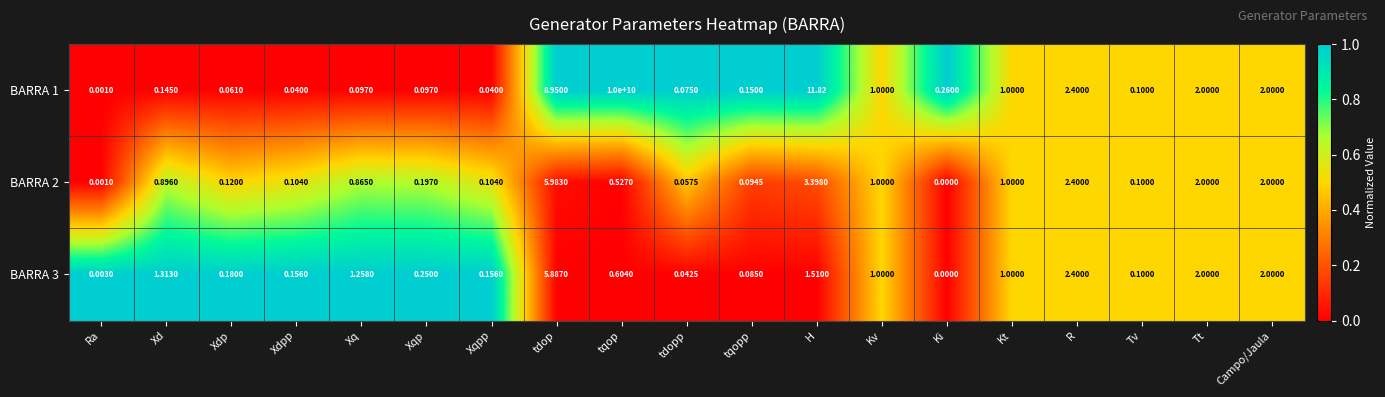

Which series has the largest range (max minus min)?

BARRA 1